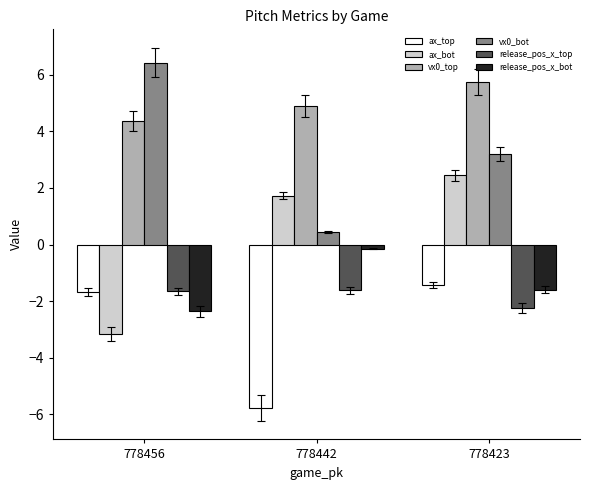

Between 778456 and 778442, which series saw the biggest shift?

vx0_bot